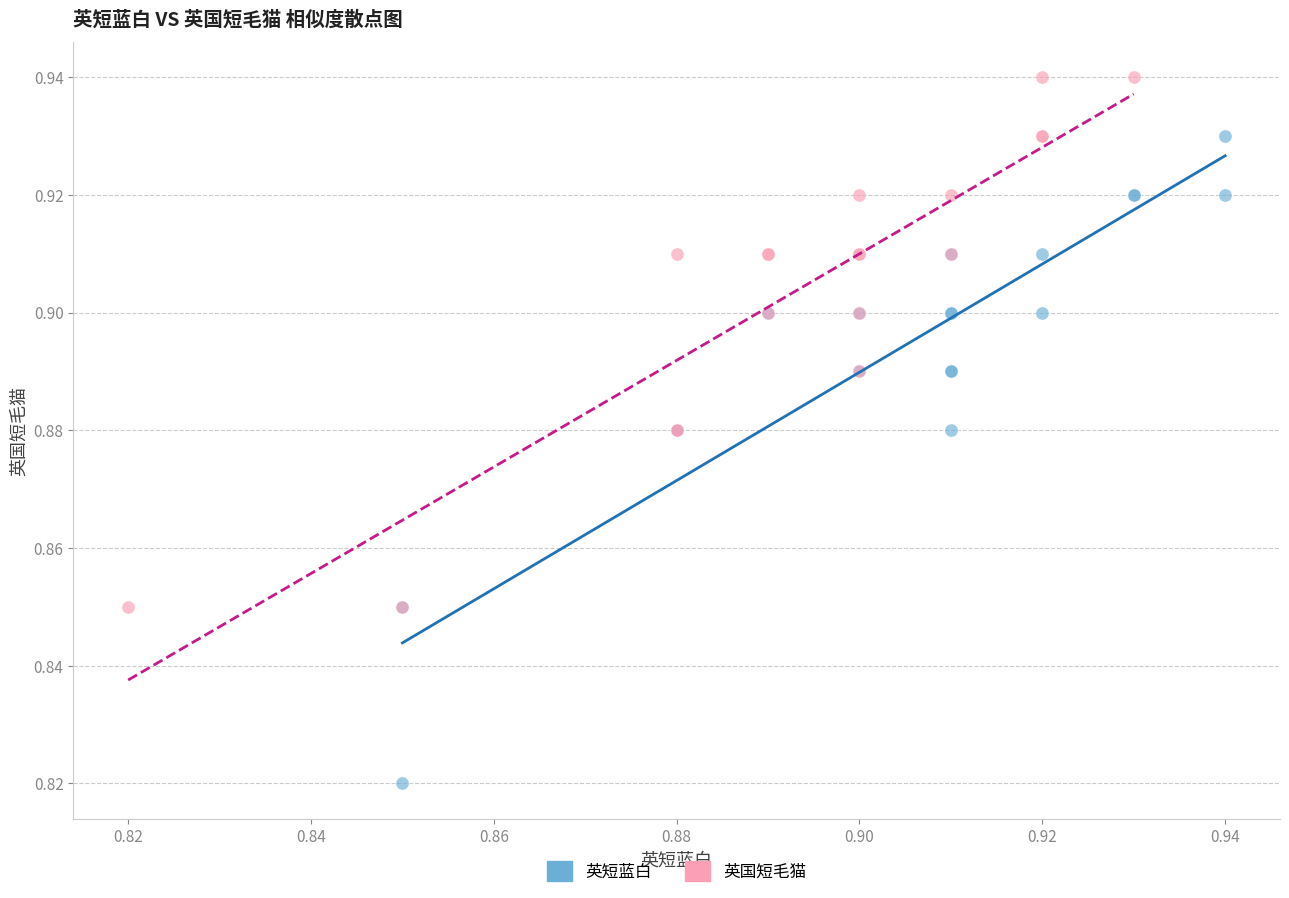

Which series has the widest spread of Y values?

英短蓝白